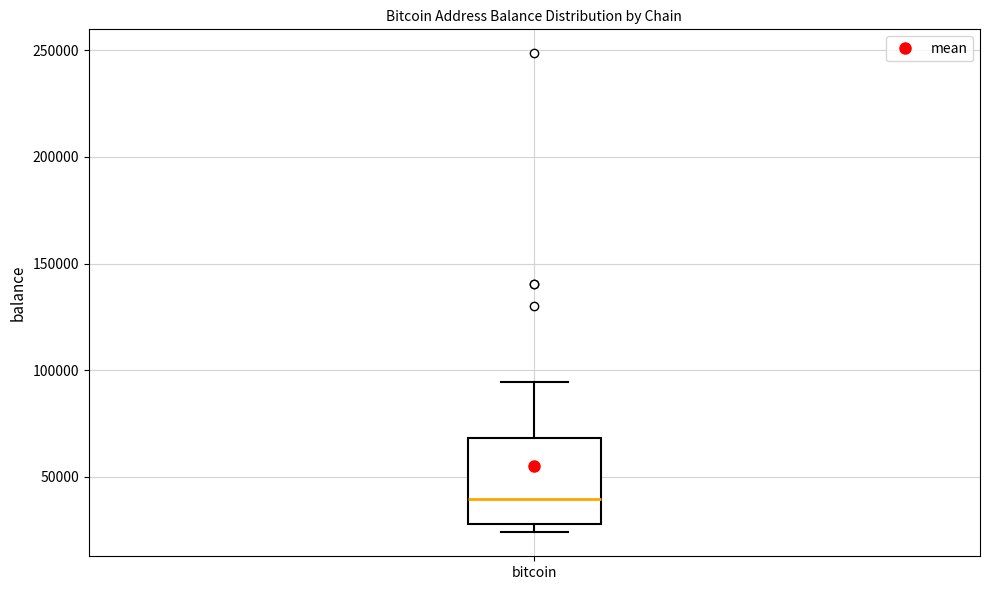

Read this box plot against the y-axis: the position of the median line, the range covered by the box, and the ends of both whiskers. The values are not printed on the chart, so give them approximately, as read against the axis.

median 40000, box 30000 to 70000, whiskers 25000 to 95000